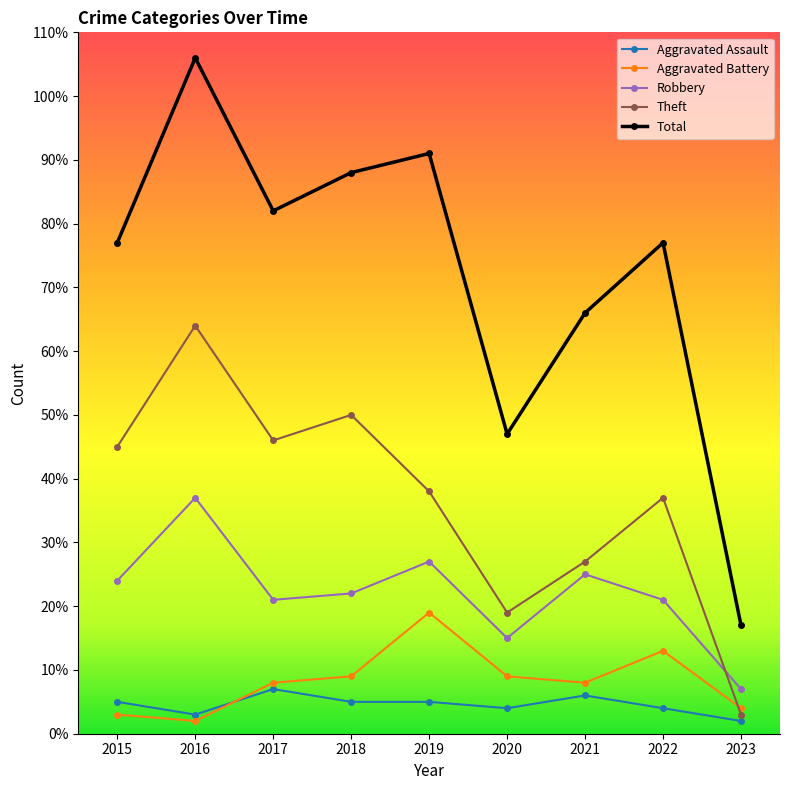

Which category has the lowest value in the Robbery series?

2023